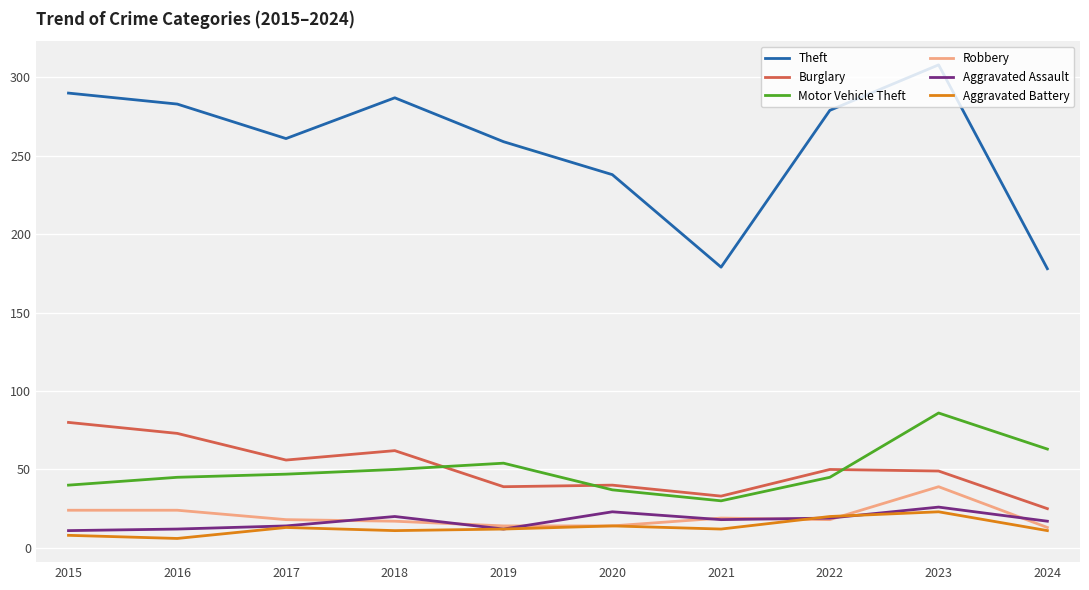

Read the Motor Vehicle Theft value at 2019.

54